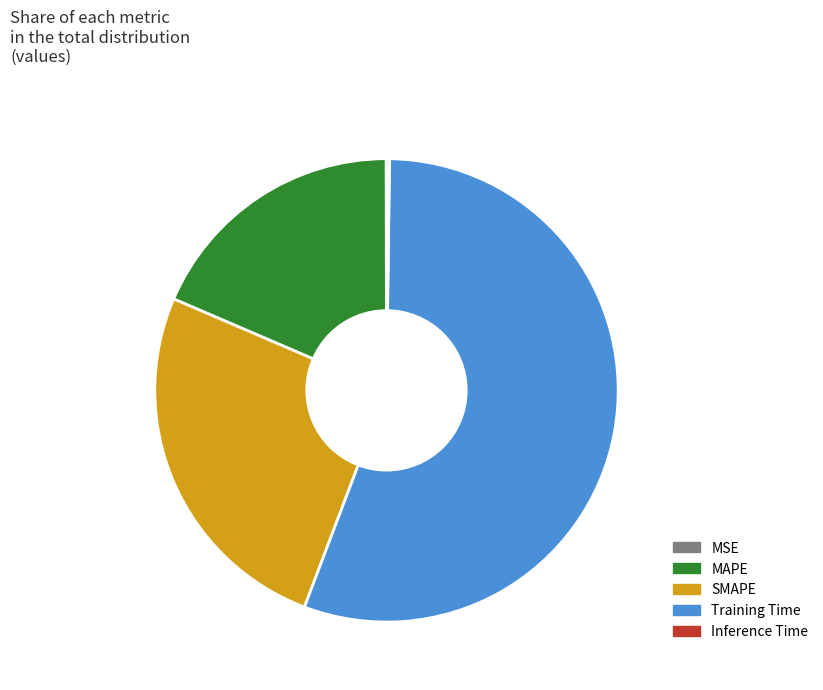

What is the largest slice in the pie chart?

Training Time